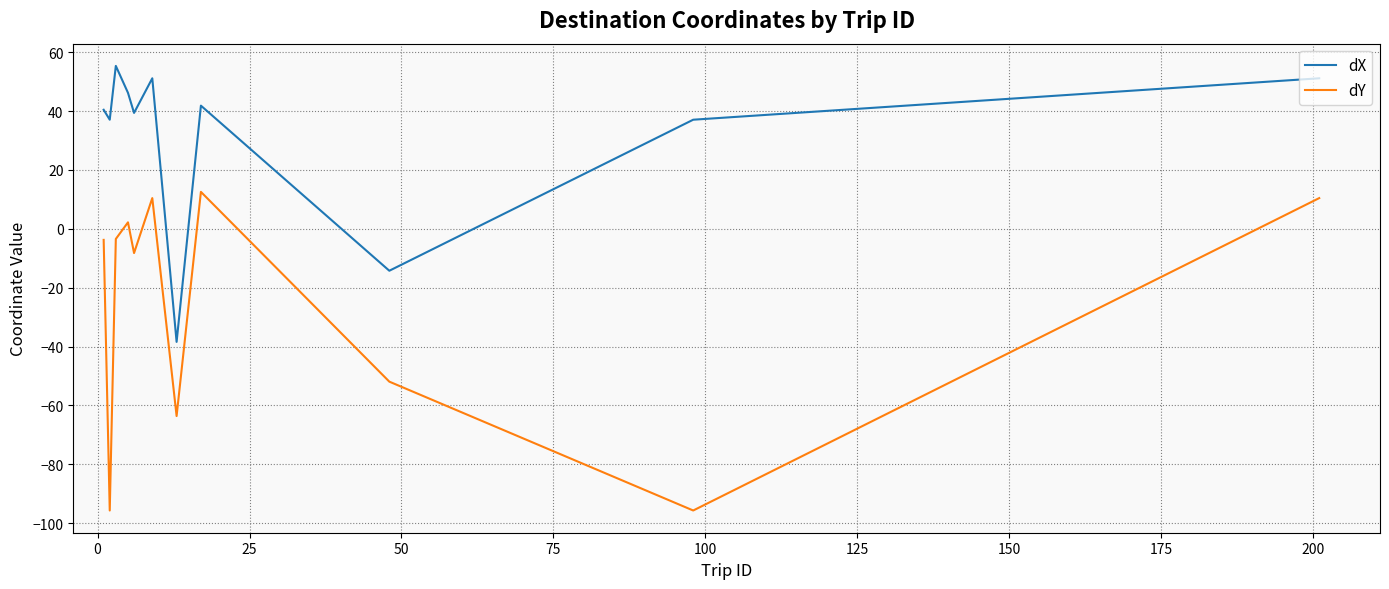

What are all the series names shown in the legend?

dX, dY